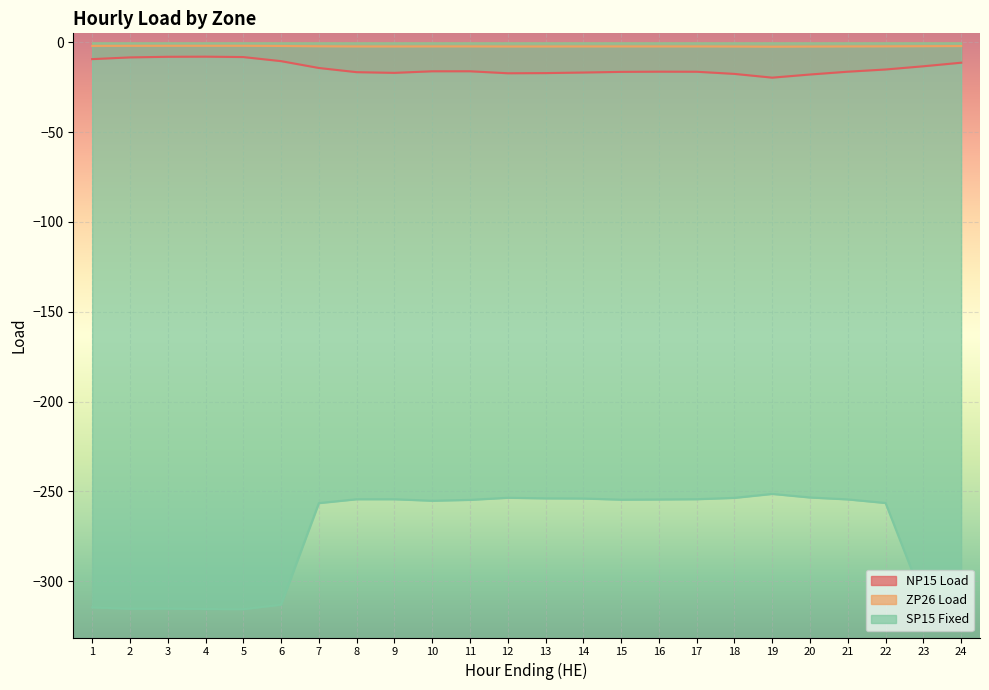

How many lines are shown in the chart?

3